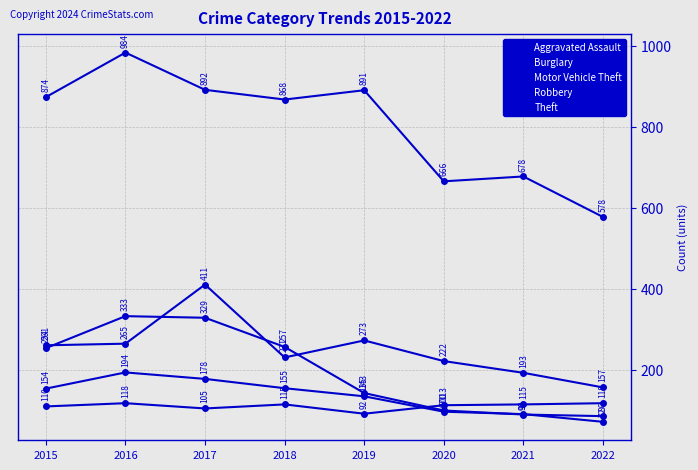

Where is the first local maximum for Burglary?

2016